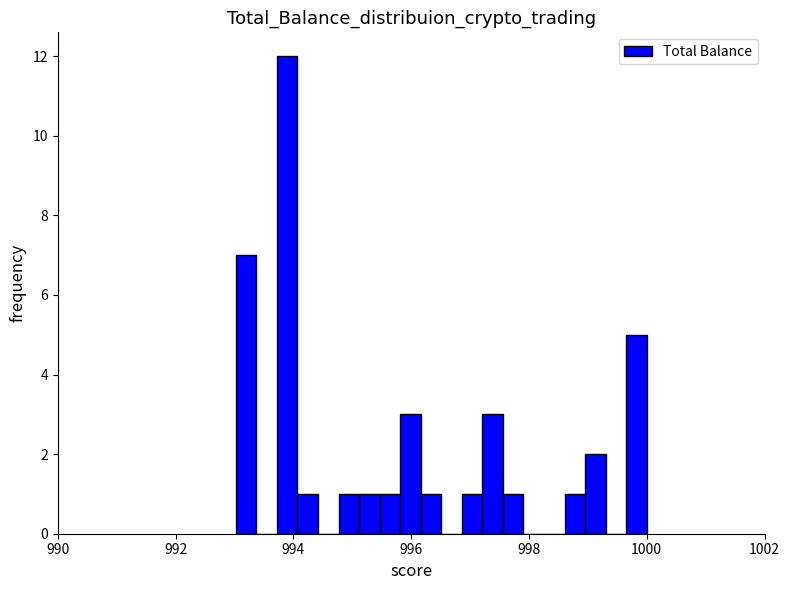

Read against the x-axis, roughly where is the centre of the tallest bar?

993.8